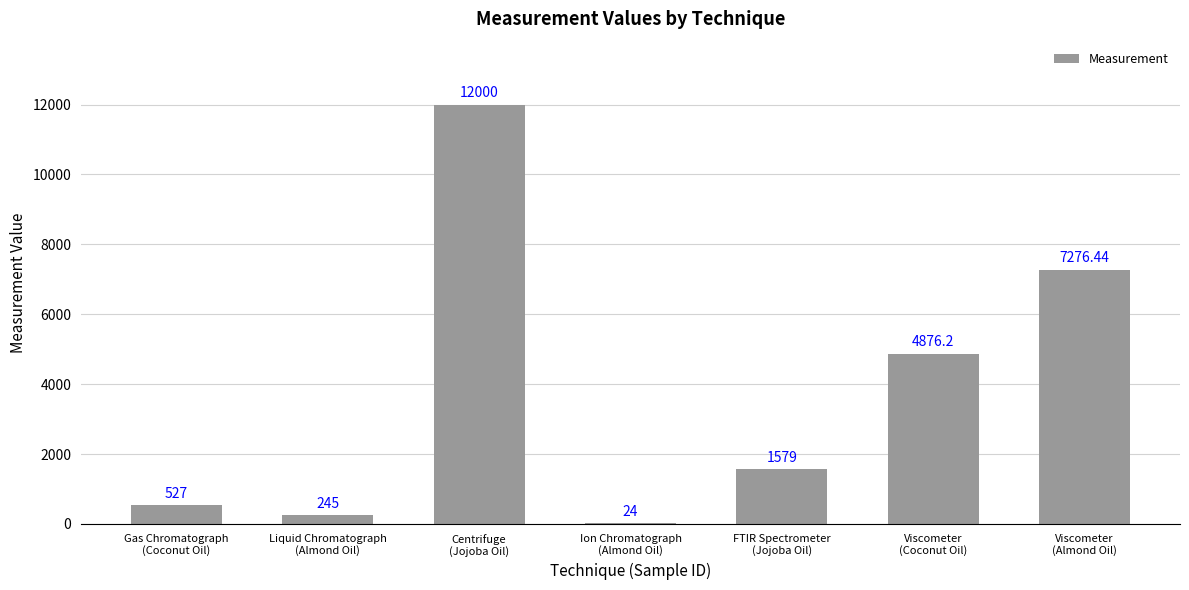

Where does the data first go above 1579?

Centrifuge
(Jojoba Oil)